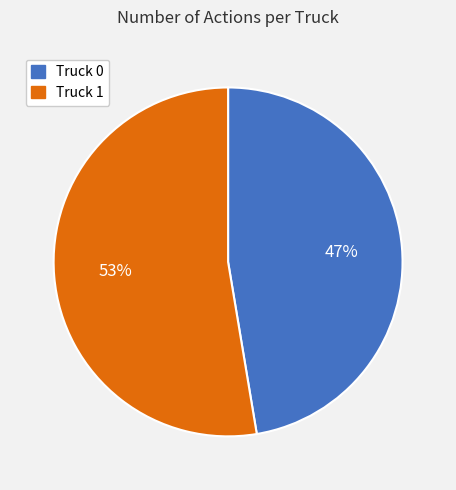

Do Truck 1 and Truck 0 together represent more than half of the pie?

Yes